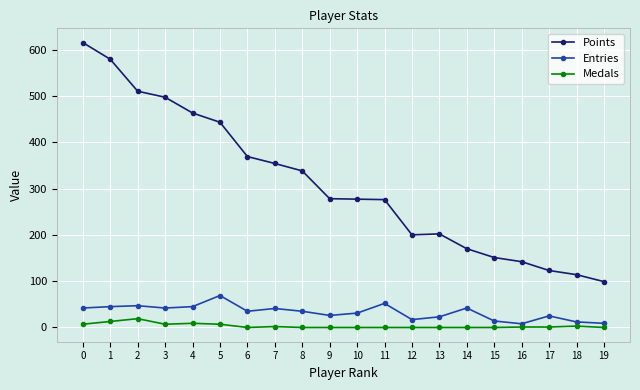

What is the difference between the maximum and second lowest values in the Points series?

501